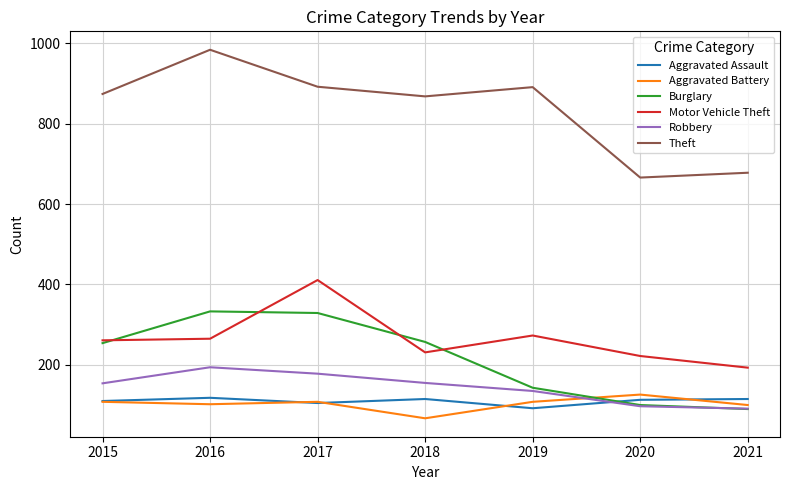

Which category has the highest value in the Robbery series?

2016